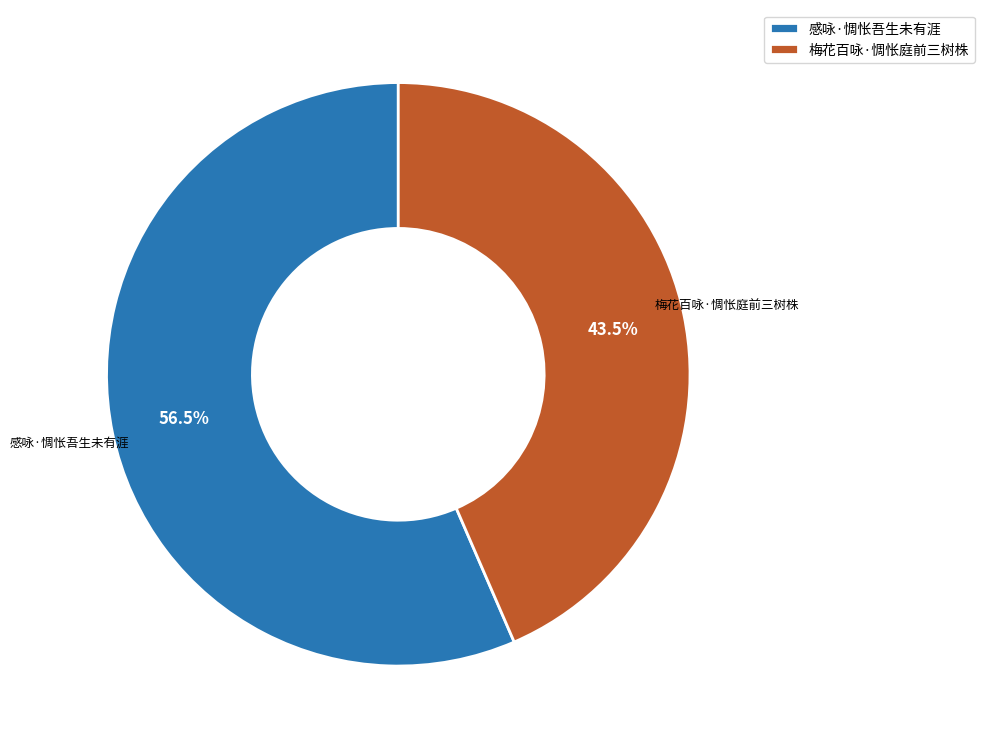

Does 梅花百咏·惆怅庭前三树株 represent more than half of the total?

No